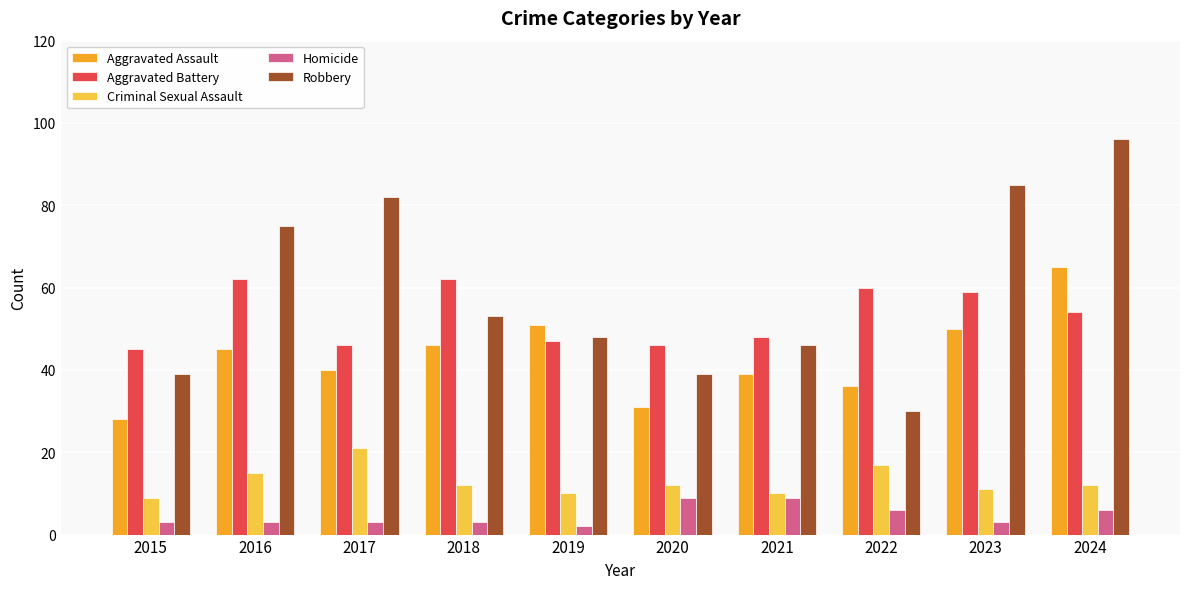

Reading left to right, what are all the values shown in this chart?

Aggravated Assault: 2015=28	2016=45	2017=40	2018=46	2019=51	2020=31	2021=39	2022=36	2023=50	2024=65
Aggravated Battery: 2015=45	2016=62	2017=46	2018=62	2019=47	2020=46	2021=48	2022=60	2023=59	2024=54
Criminal Sexual Assault: 2015=9	2016=15	2017=21	2018=12	2019=10	2020=12	2021=10	2022=17	2023=11	2024=12
Homicide: 2015=3	2016=3	2017=3	2018=3	2019=2	2020=9	2021=9	2022=6	2023=3	2024=6
Robbery: 2015=39	2016=75	2017=82	2018=53	2019=48	2020=39	2021=46	2022=30	2023=85	2024=96